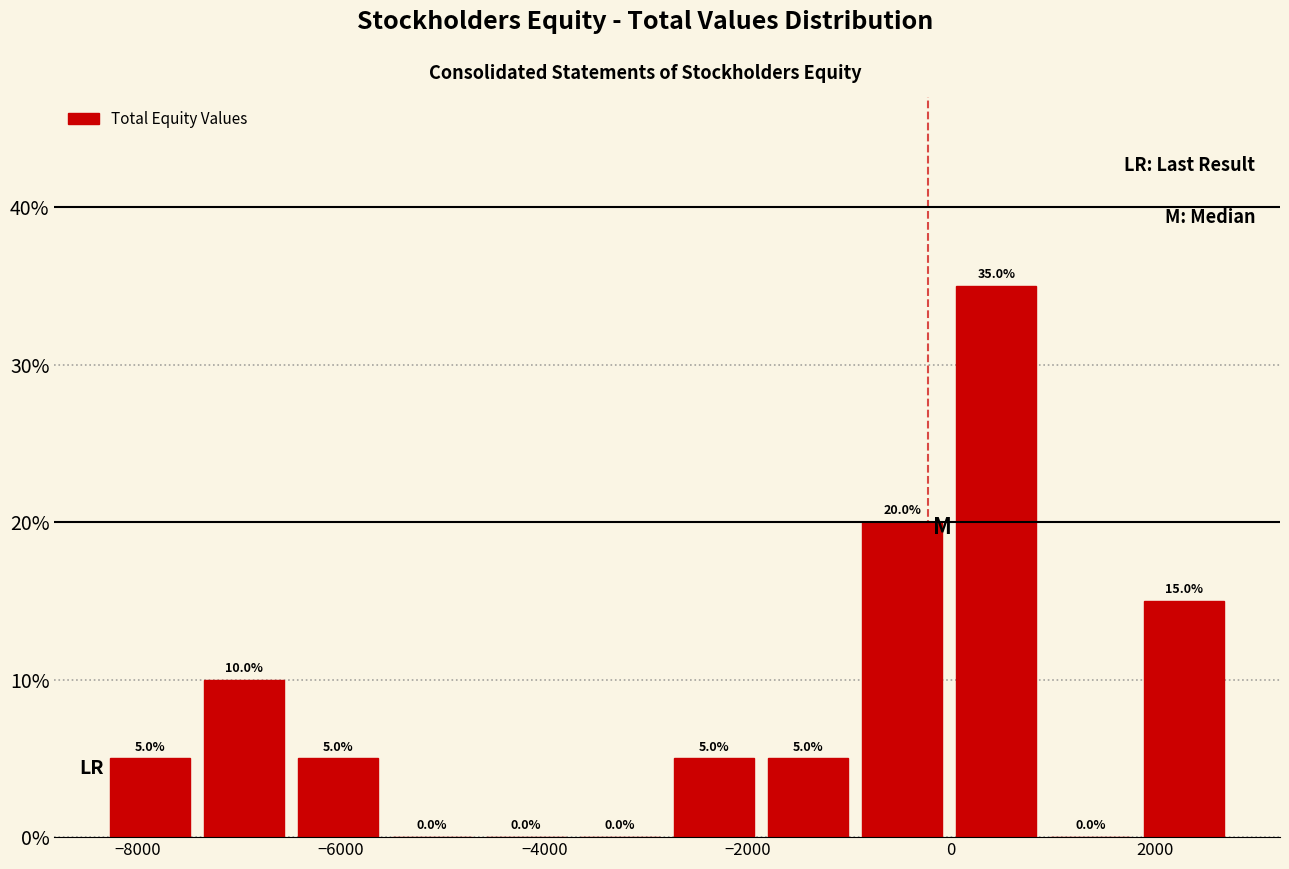

Reading left to right, list every bar in this chart as the range it spans on the x-axis followed by its height. The bar edges are not printed on the chart, so give them approximately, as read against the axis.

-8400 to -7400: 5.0
-7400 to -6400: 10.0
-6400 to -5600: 5.0
-5600 to -4600: 0.0
-4600 to -3800: 0.0
-3800 to -2800: 0.0
-2800 to -1800: 5.0
-1800 to -1000: 5.0
-1000 to 0: 20.0
0 to 1000: 35.0
1000 to 1800: 0.0
1800 to 2800: 15.0